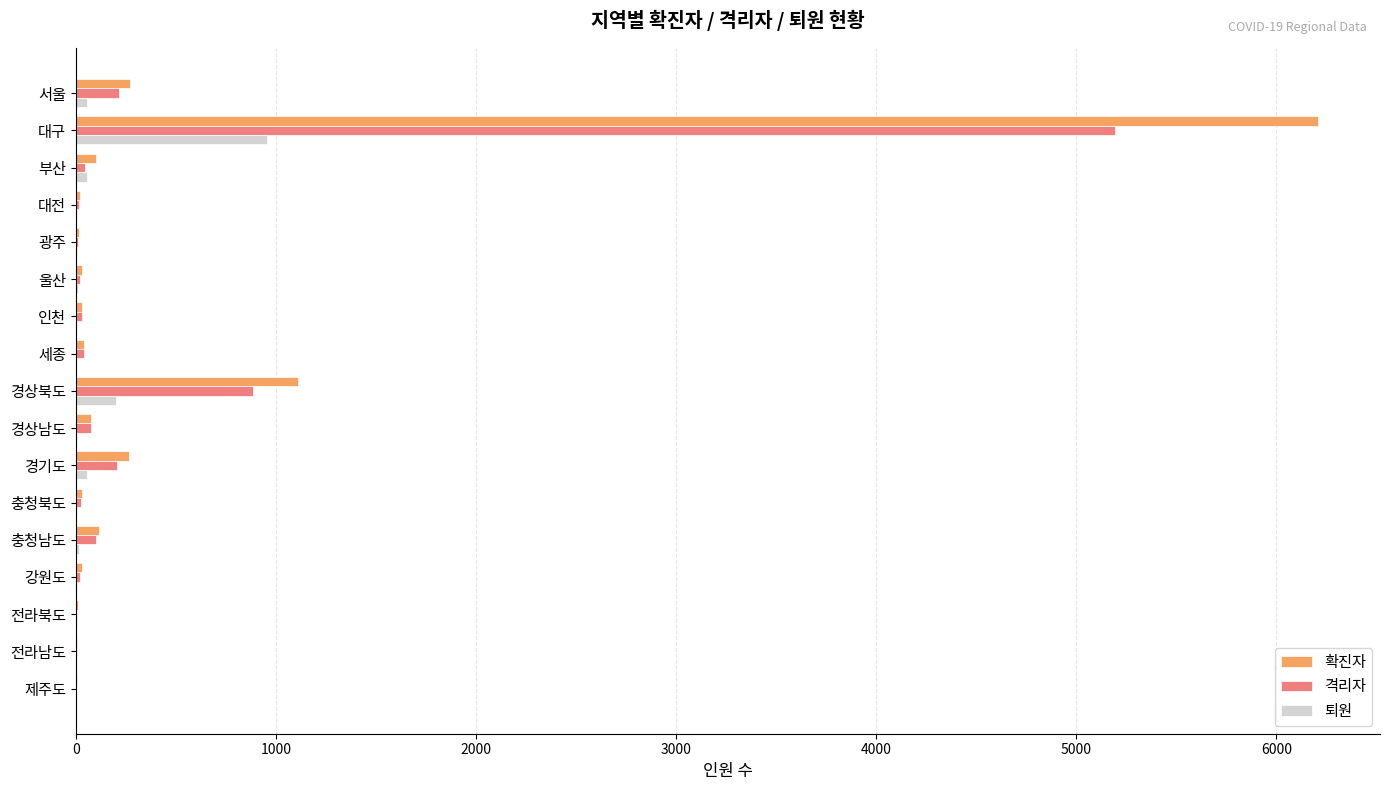

Is the value of 격리자 at 강원도 greater than the value of 확진자 at 대구?

No